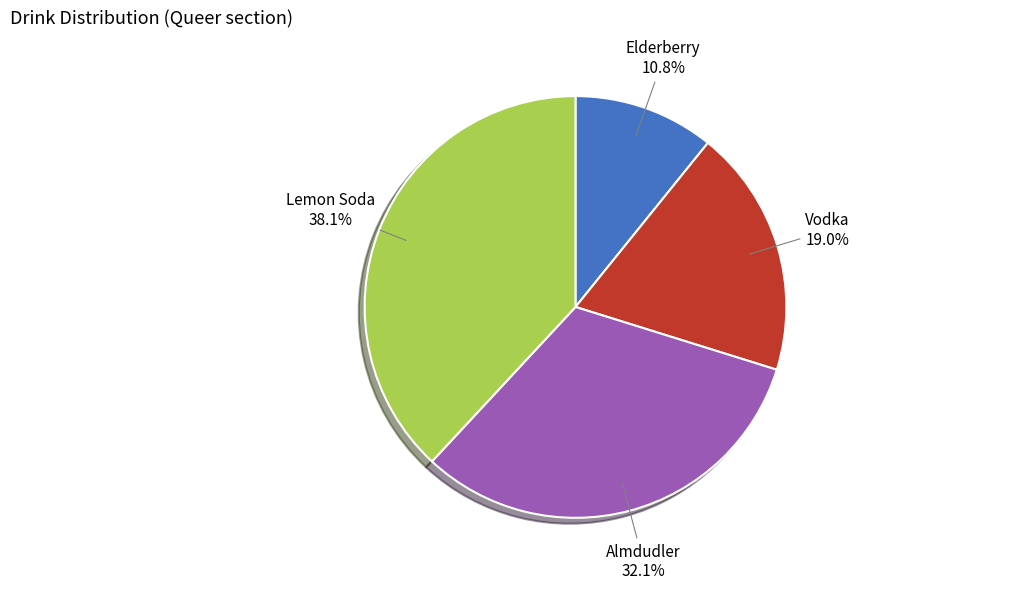

Does Vodka account for over 50% of the chart?

No